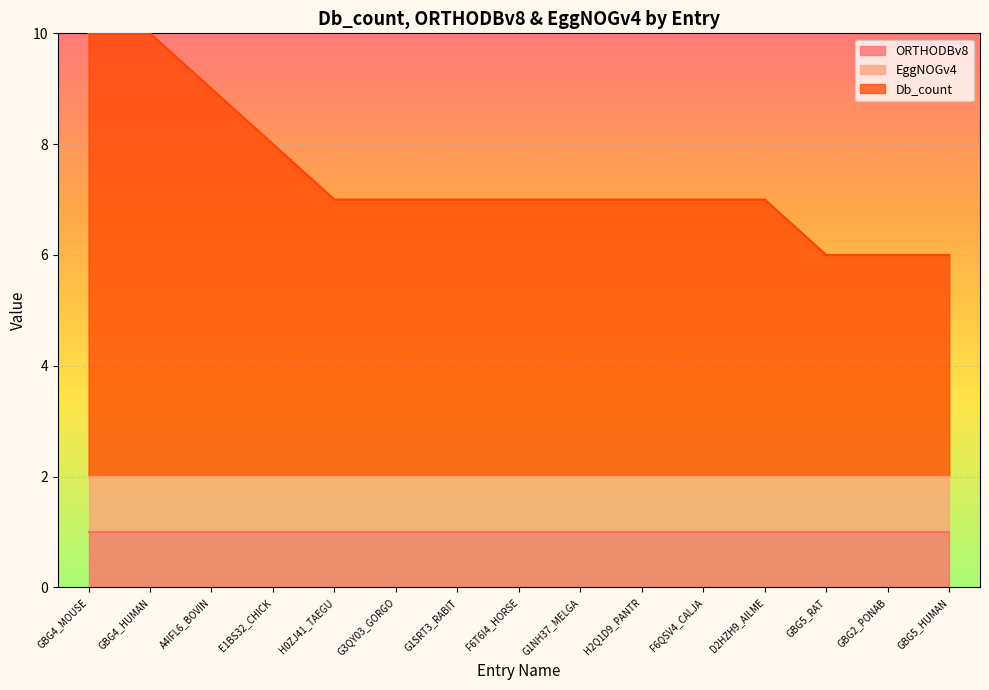

Which series has the largest range (max minus min)?

Db_count